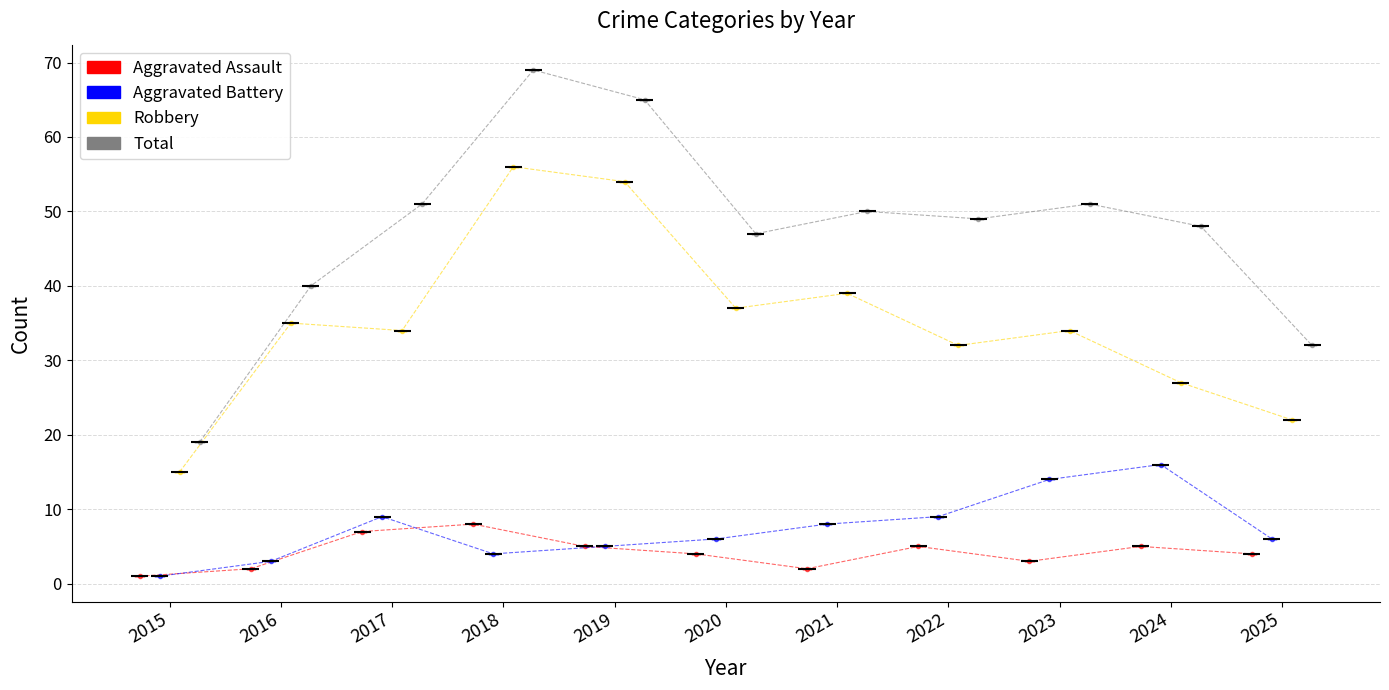

True or false: Robbery has a value of 37 at 2025.

False